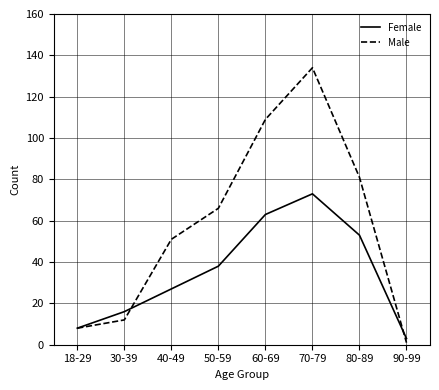

Which category has the highest value across all series?

70-79